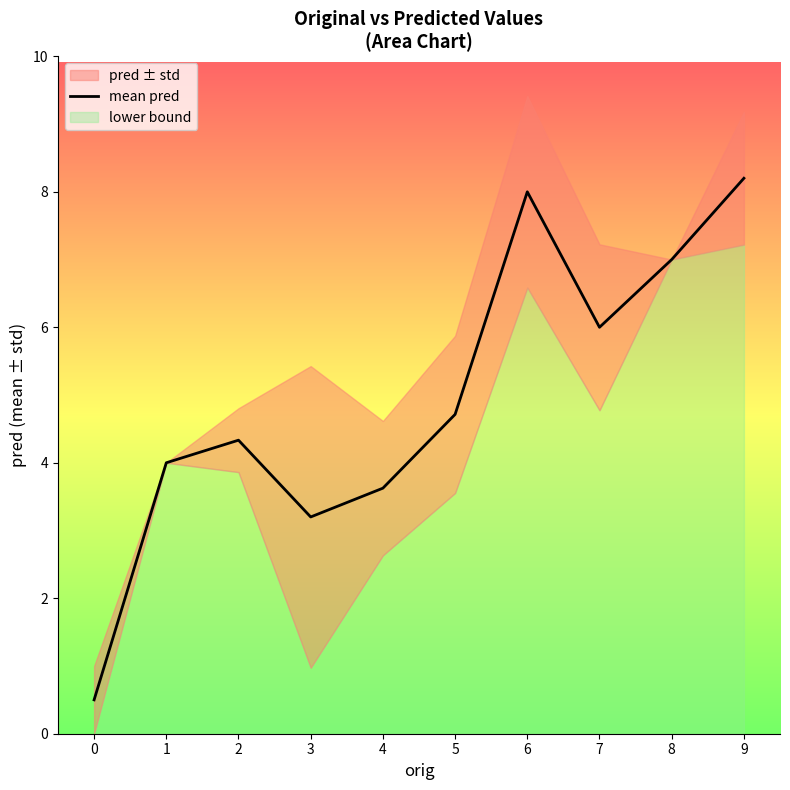

How many interior local peaks (higher than both neighbors) does the data have?

2